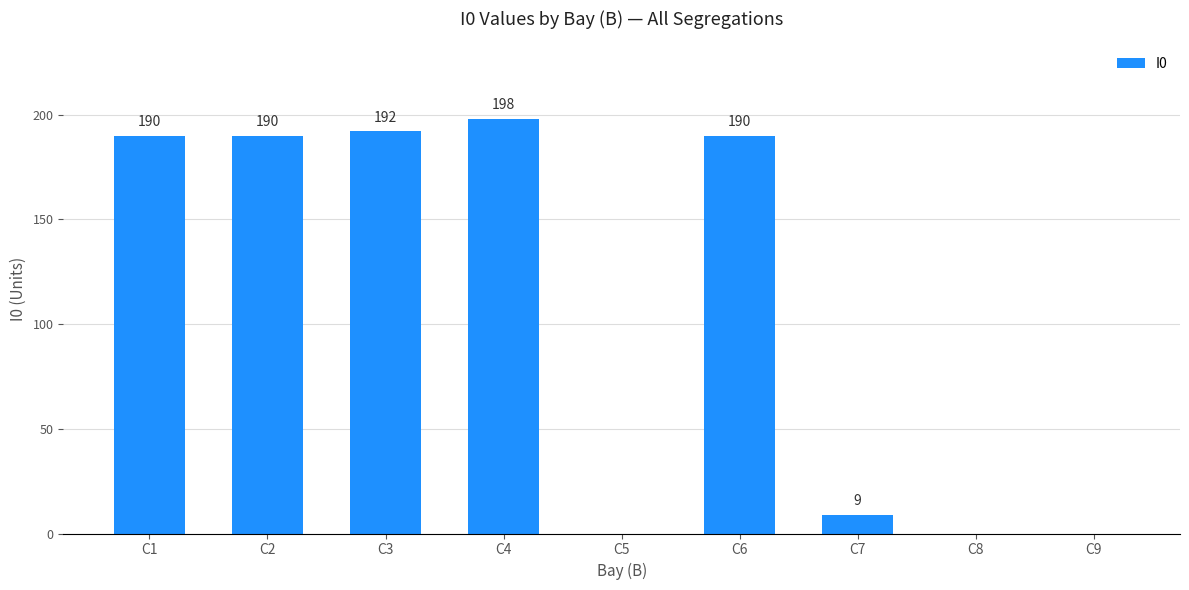

What is the sum of the values at C5 and C7?

9